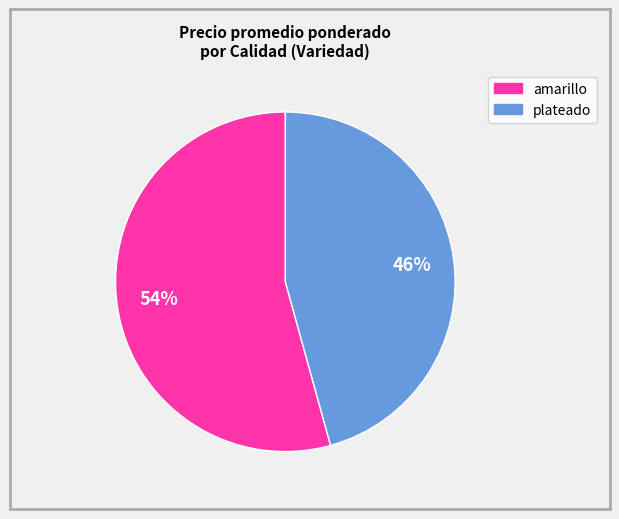

Is there any slice that represents more than half of the pie?

Yes